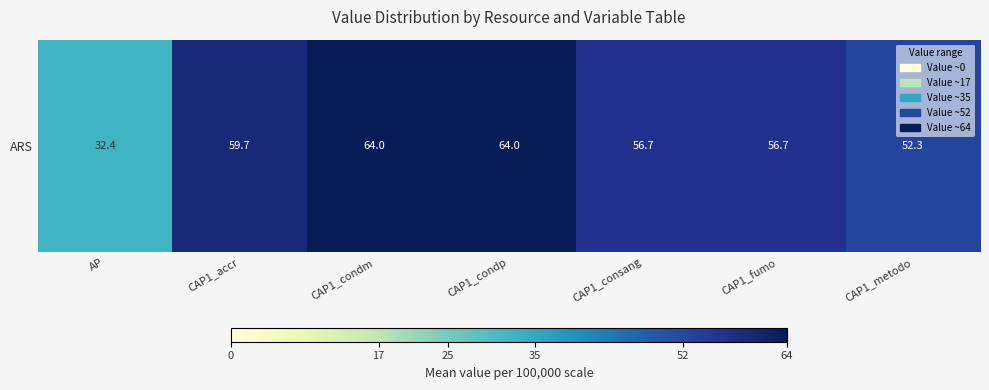

What is the smallest value displayed?

32.4